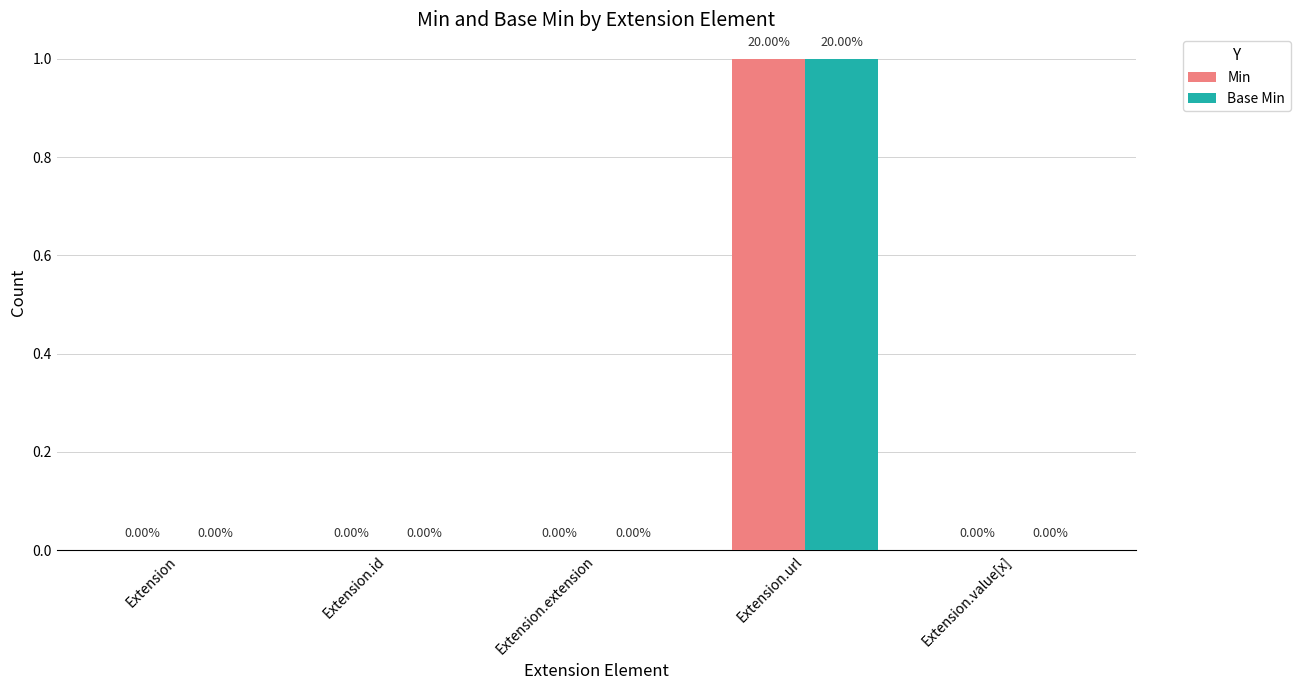

At which category is the sum across all series the highest?

Extension.url